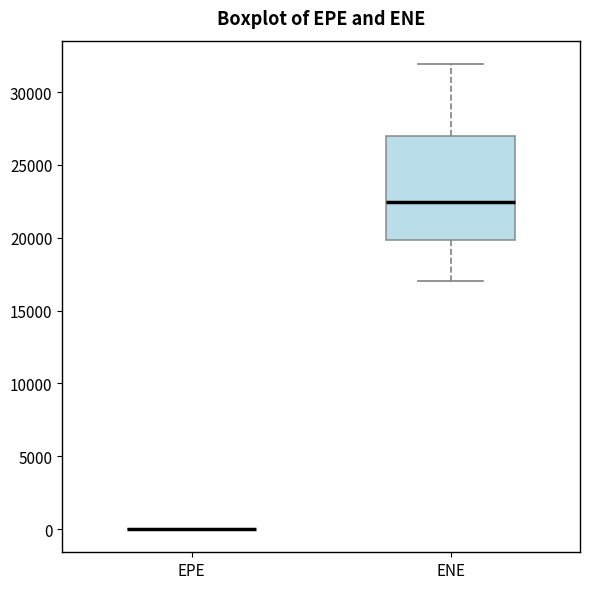

Reading left to right, transcribe this box plot: for each box, give where its median line is, the range the box spans, and where its two whiskers end, as read against the y-axis. The values are not printed on the chart, so give them approximately, as read against the axis.

EPE: box collapsed to a line at 0, whiskers 0 to 0
ENE: median 22500, box 20000 to 27000, whiskers 17000 to 32000